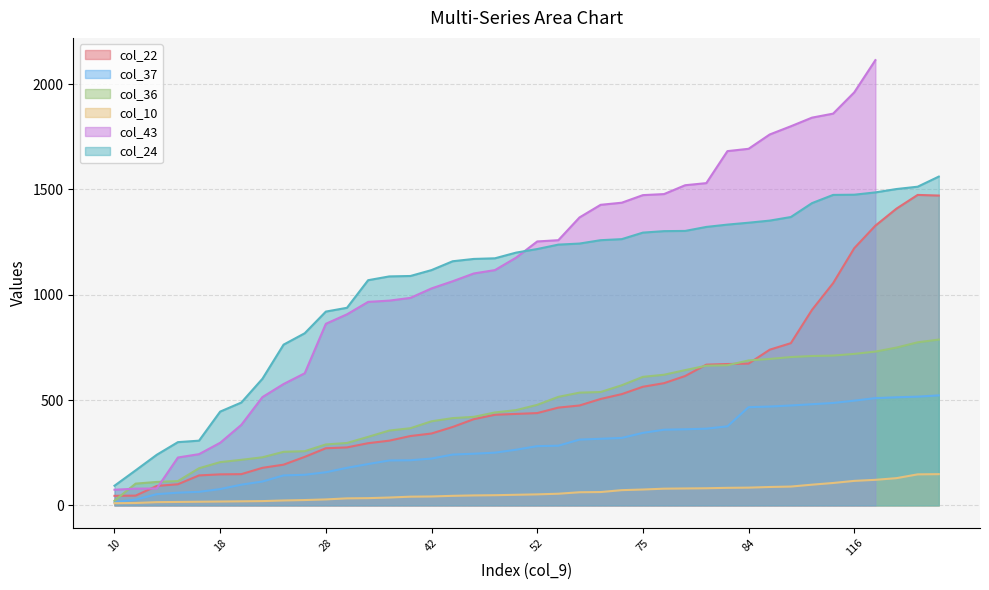

At how many categories does at least one series exceed 598?

33